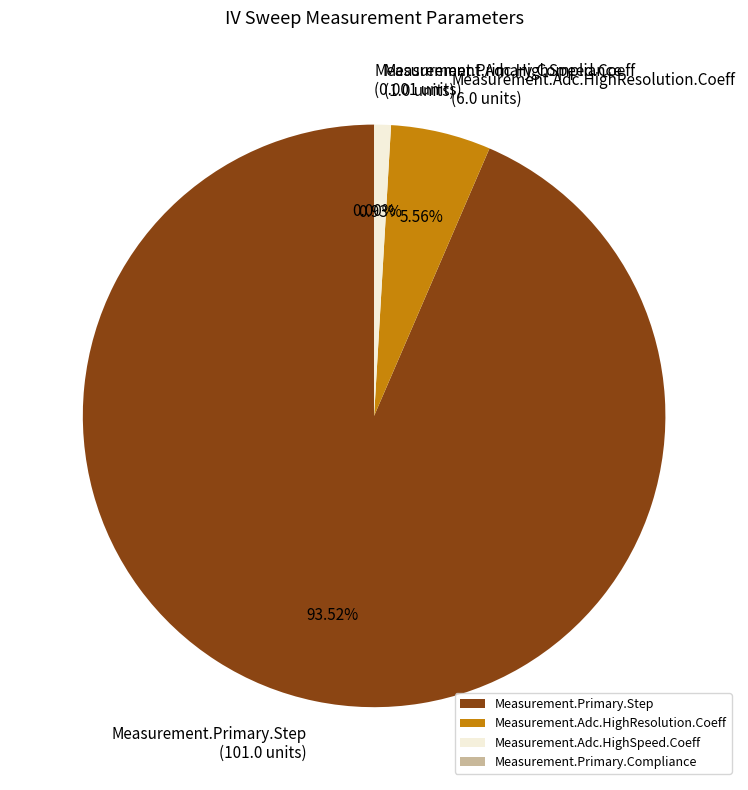

To the nearest percent, what portion does Measurement.Primary.Step represent?

94%